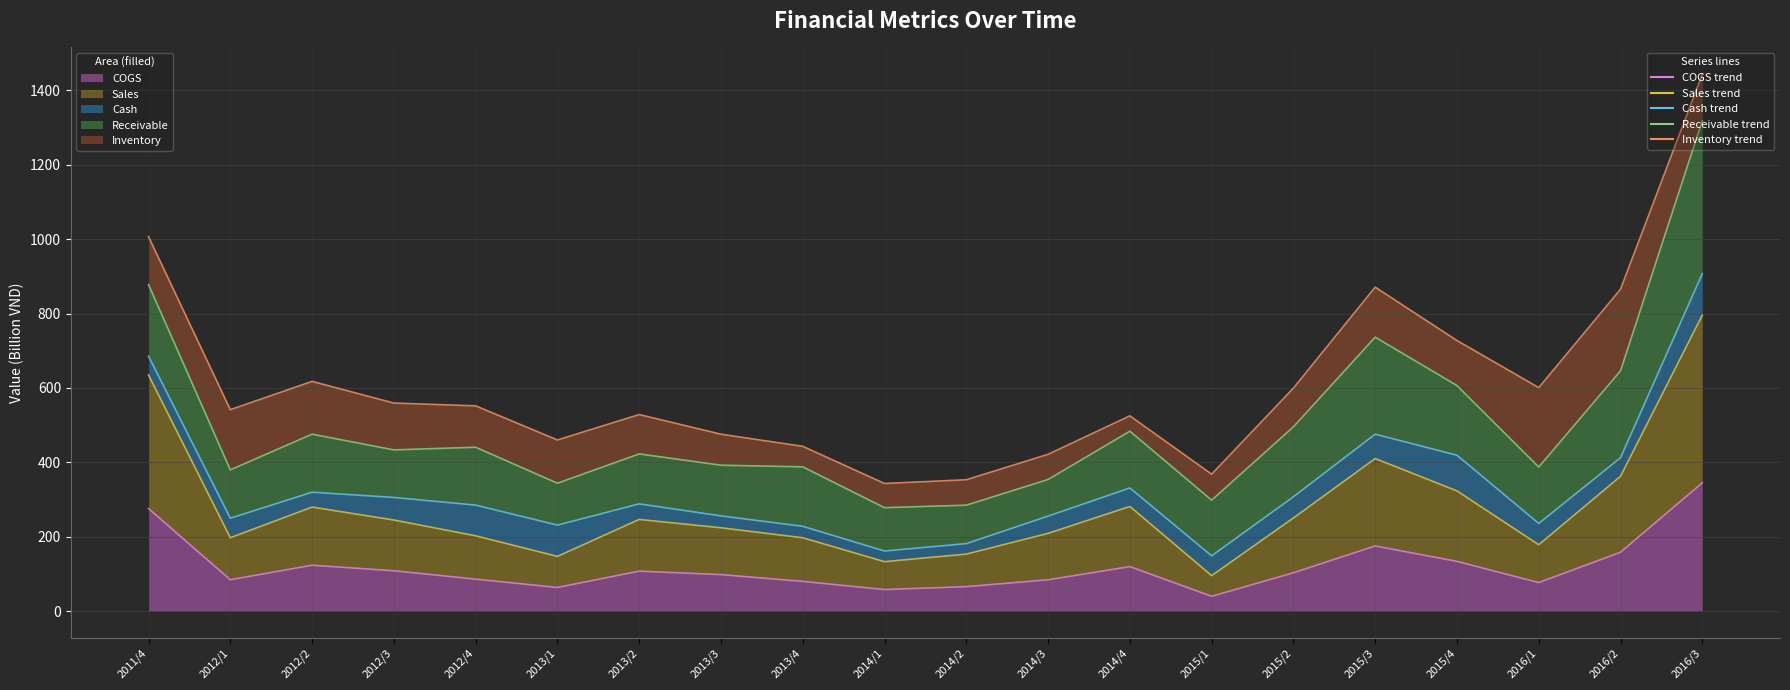

Which label corresponds to the smallest value in the chart?

2015/1